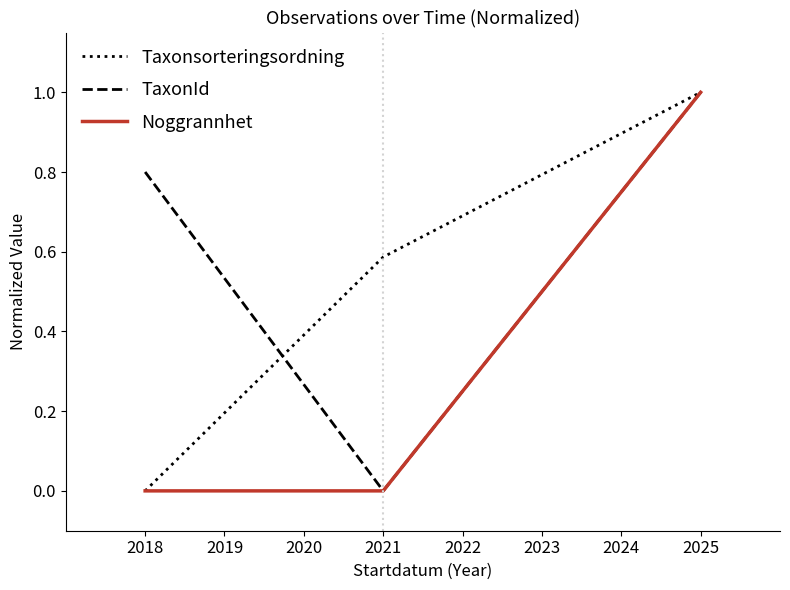

True or false: Taxonsorteringsordning has a value of 0.0 at 2018.

True